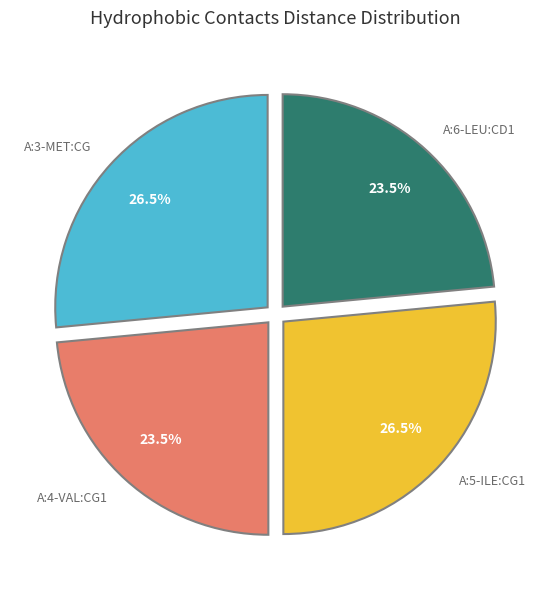

Is A:3-MET:CG the majority of the pie?

No